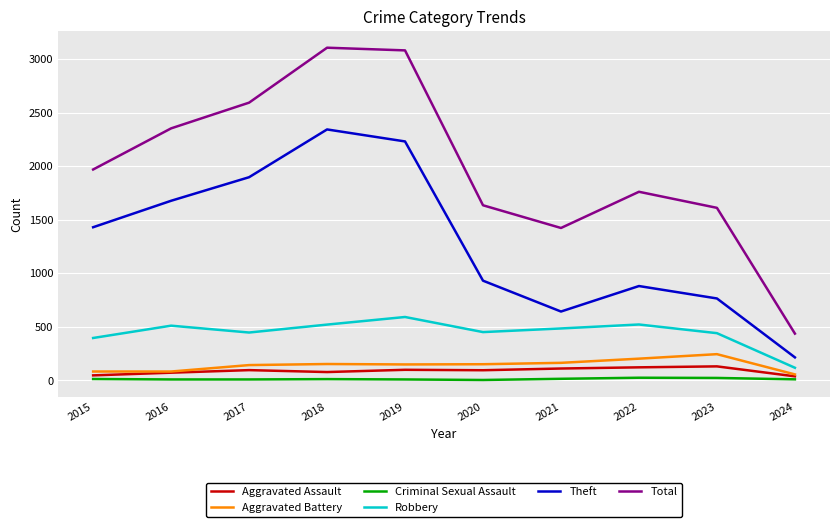

Which series has the largest range (max minus min)?

Total